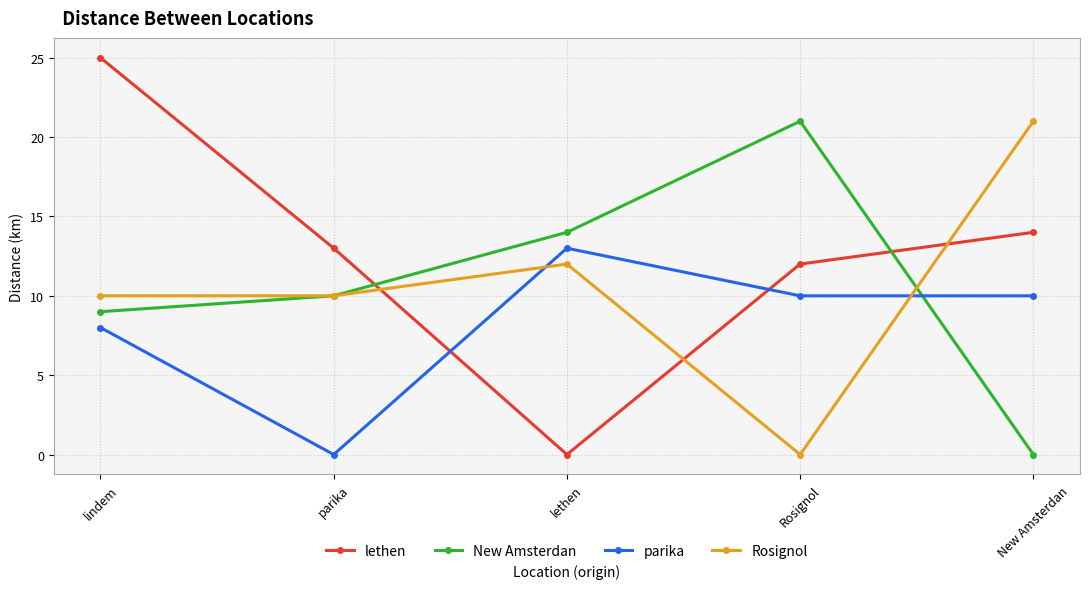

At lethen, list the series in order from smallest to largest.

lethen, Rosignol, parika, New Amsterdan